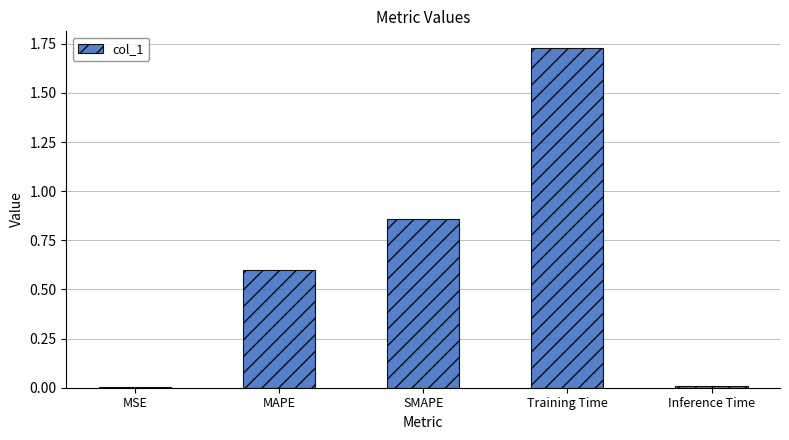

True or false: the data shows 0.8 at Training Time.

False